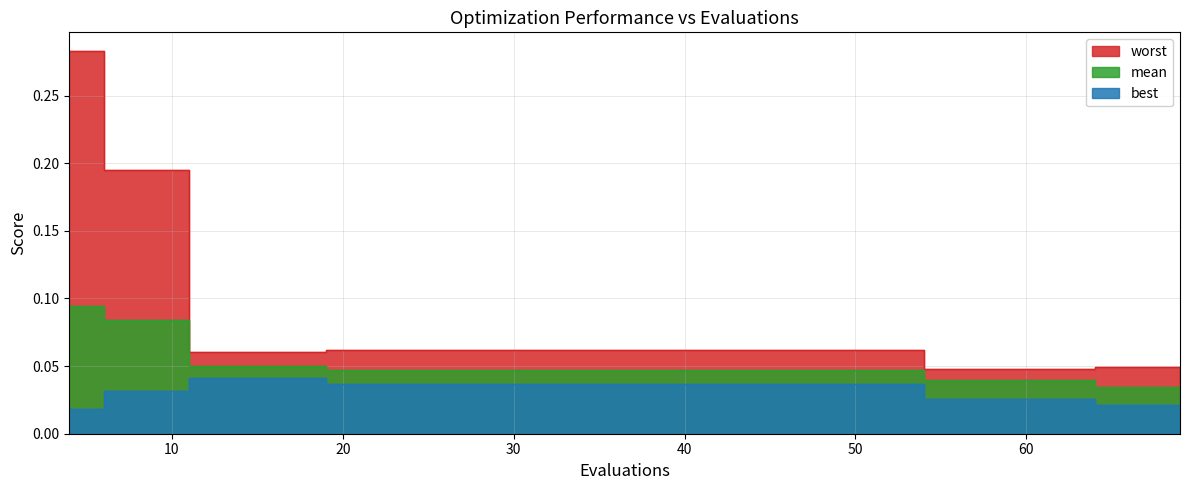

How many lines are shown in the chart?

3